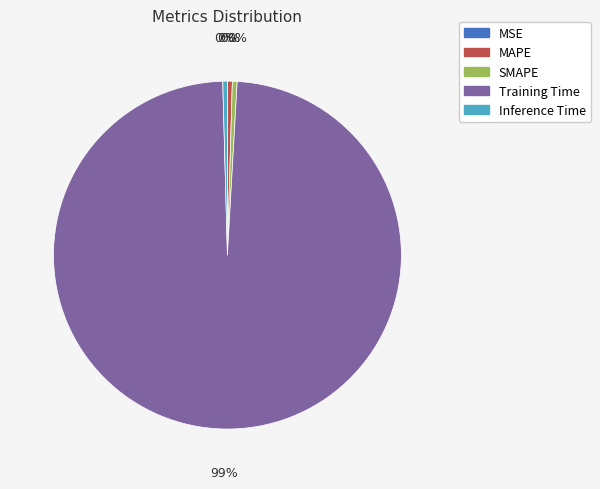

Which category has the biggest portion of the pie?

Training Time